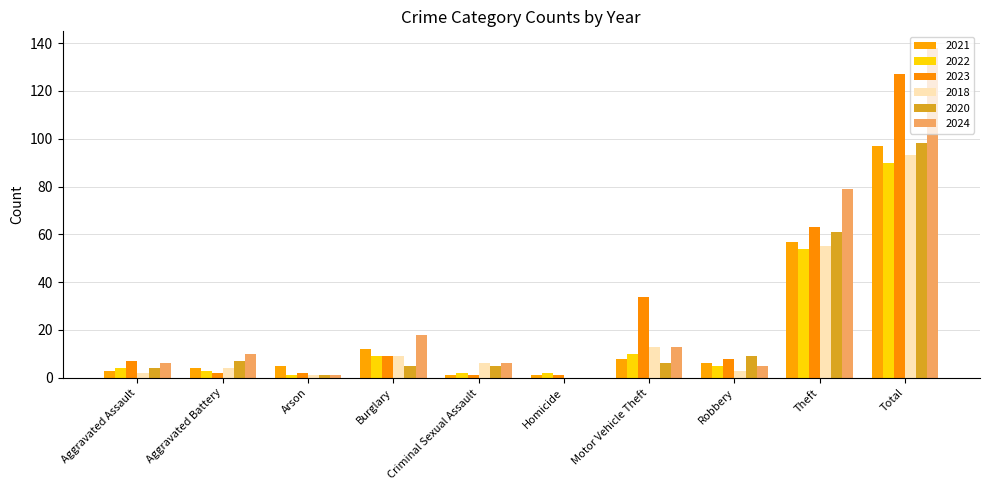

What is the total value across all series at Aggravated Battery?

30